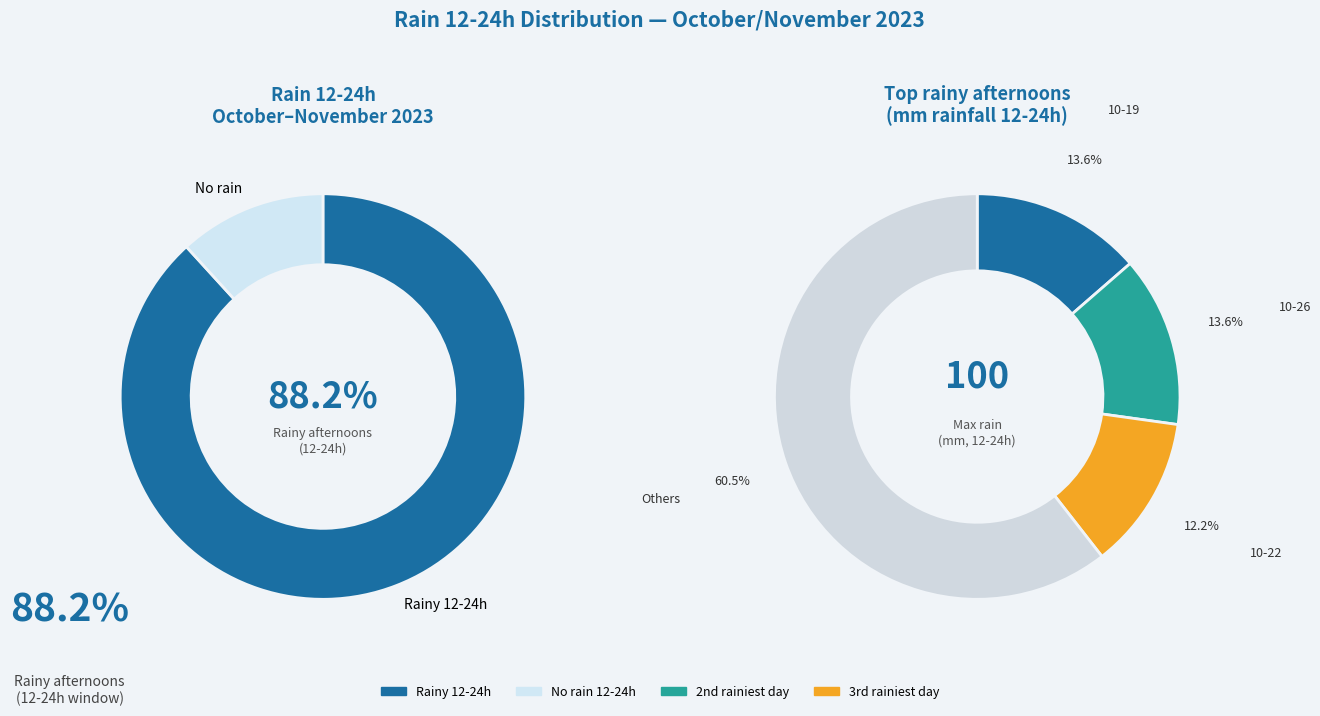

What percentage is the 2023-10-26 slice, to the nearest percent?

14%